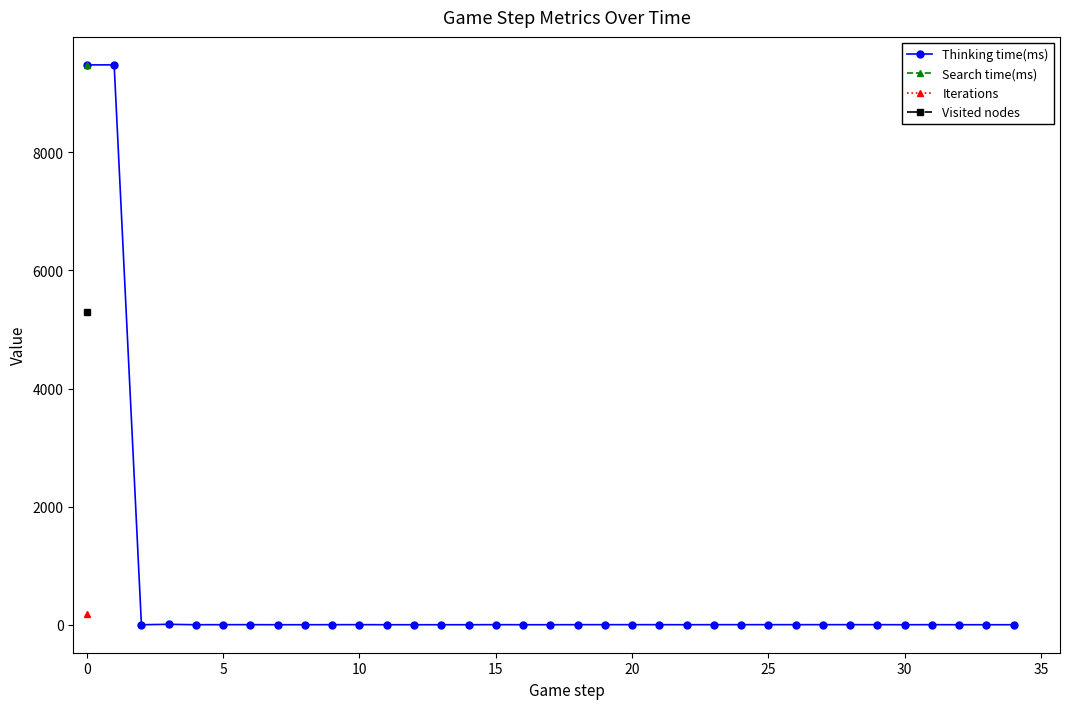

Is it true that the value at 17 is 0?

True